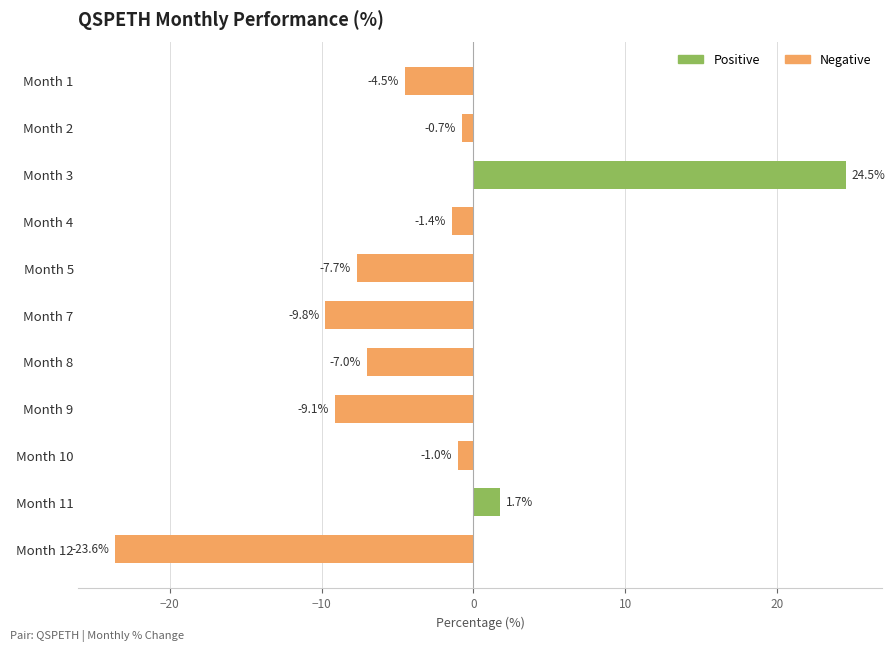

Read the value at Month 11.

1.7